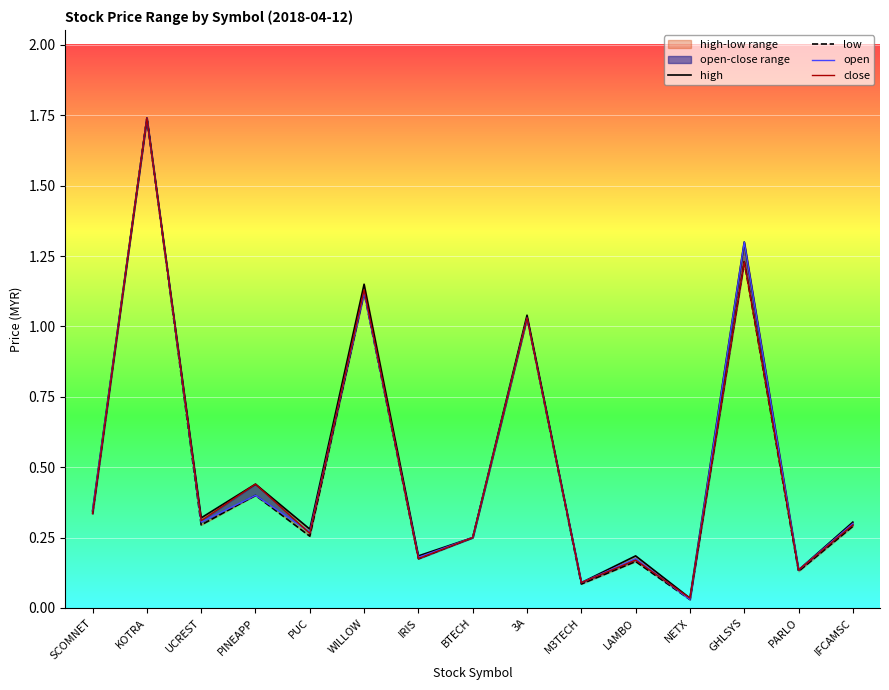

What is the total value across all series at M3TECH?

0.4